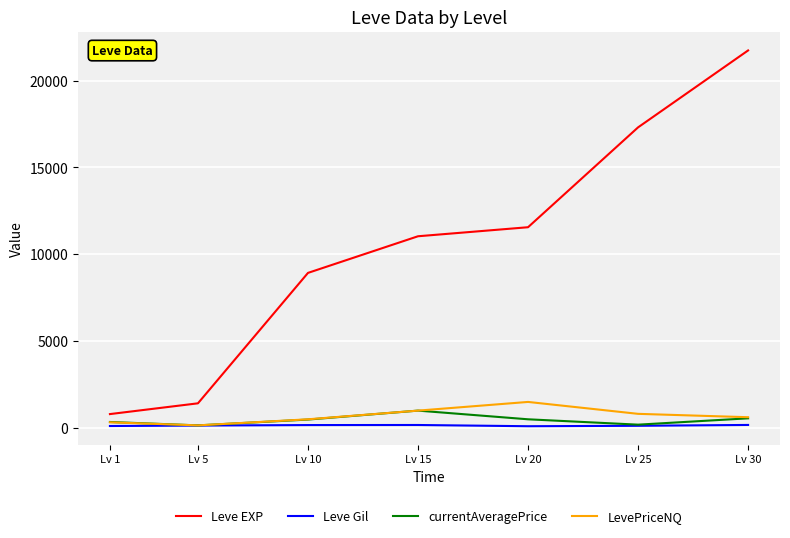

The value of Leve EXP at Lv 10 is 6087.2. True or false?

False